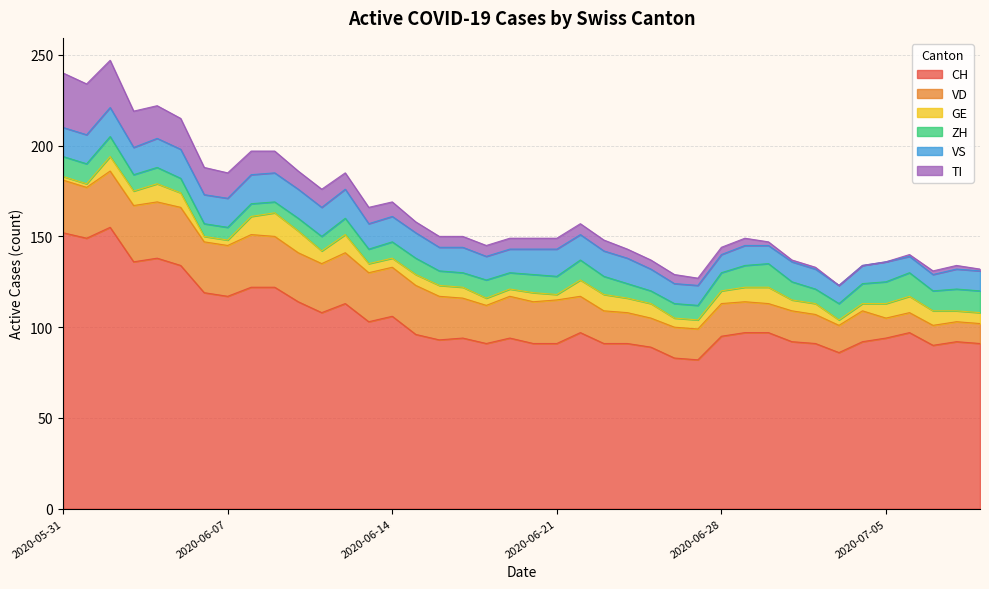

What are all the series names shown in the legend?

CH, VD, GE, ZH, VS, TI